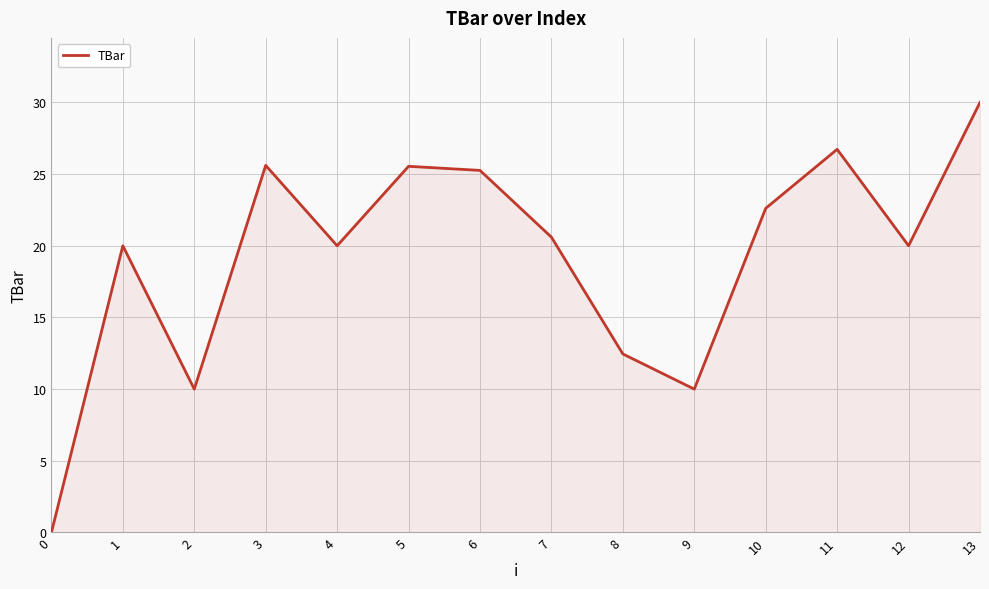

What is the greatest value displayed?

30.0